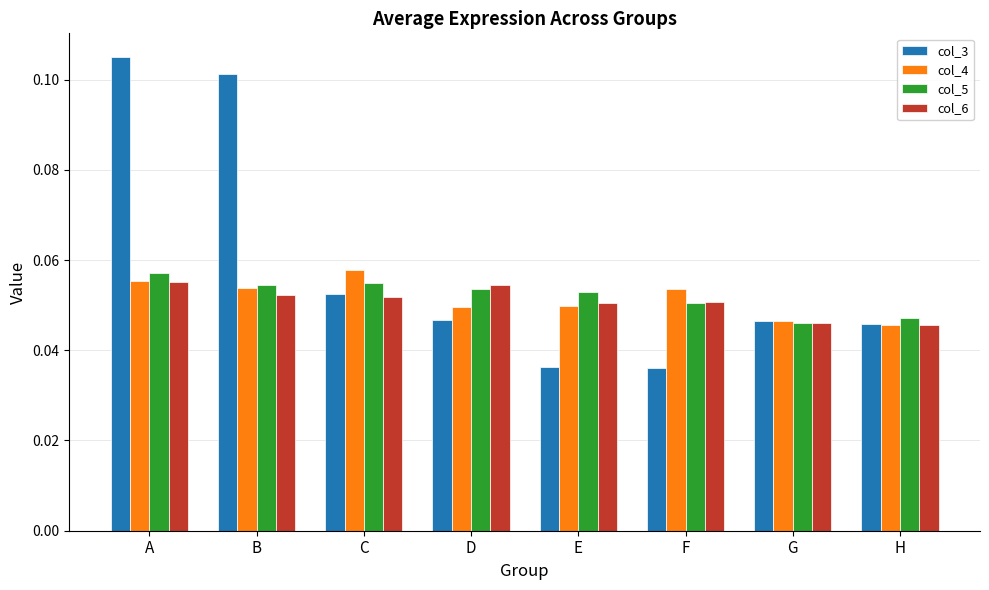

What are all the series names shown in the legend?

col_3, col_4, col_5, col_6